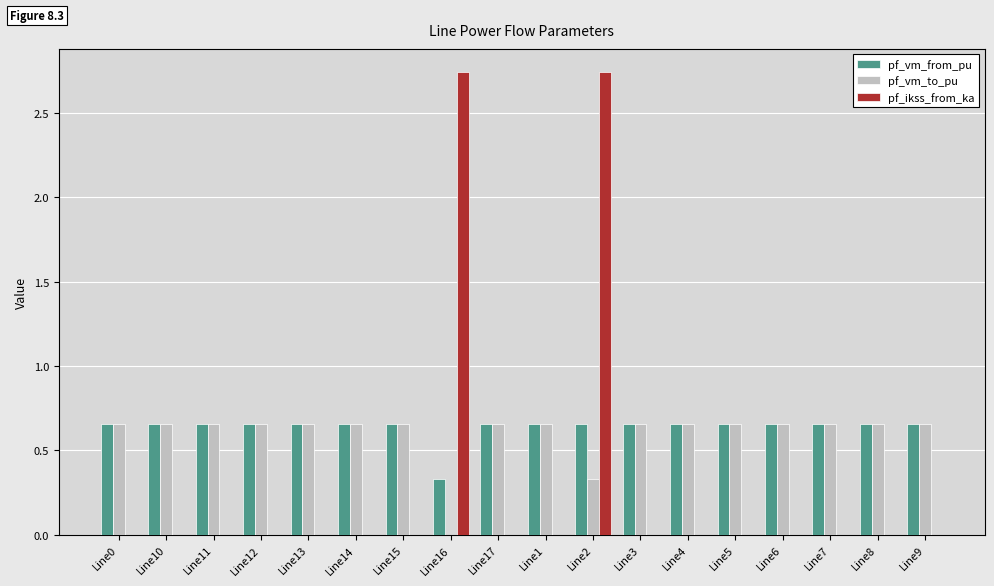

What is the sum of all pf_ikss_from_ka values?

5.5